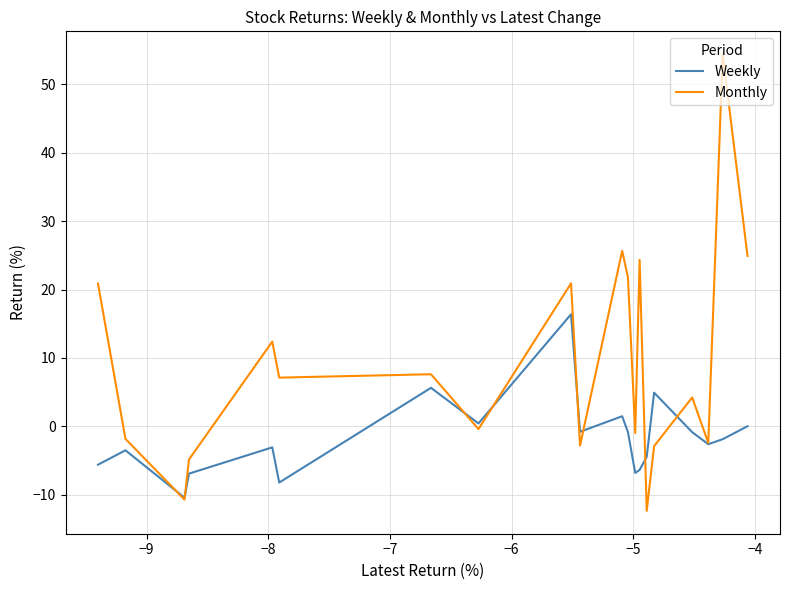

Rank the series by their maximum value, from lowest to highest.

Weekly, Monthly